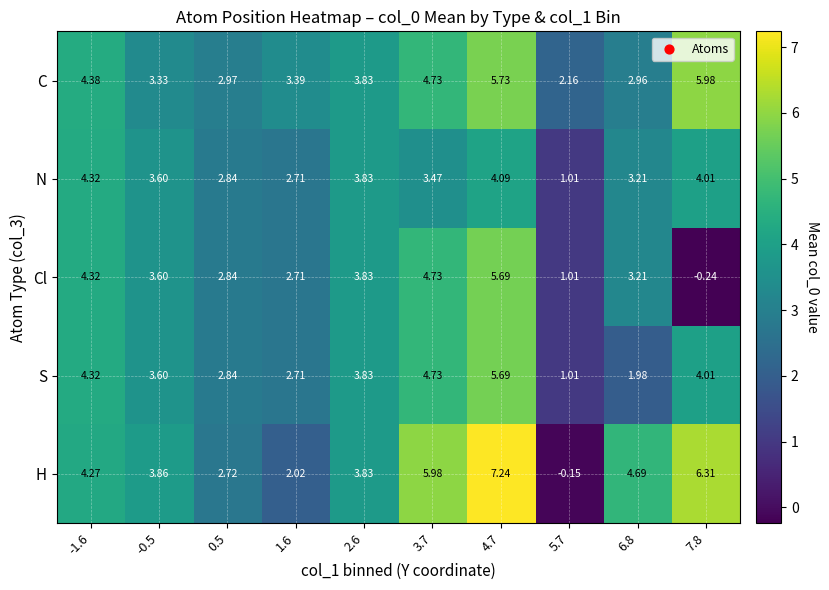

Between -0.5 and 5.7, which series saw the biggest shift?

H